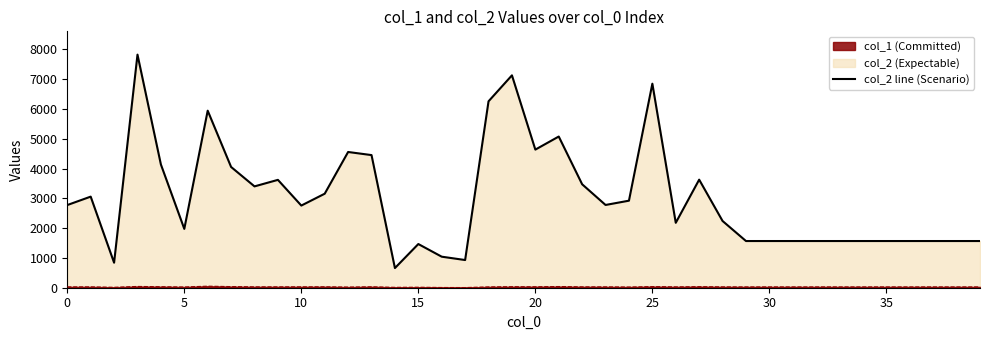

Between 9 and 22, which is larger?

9